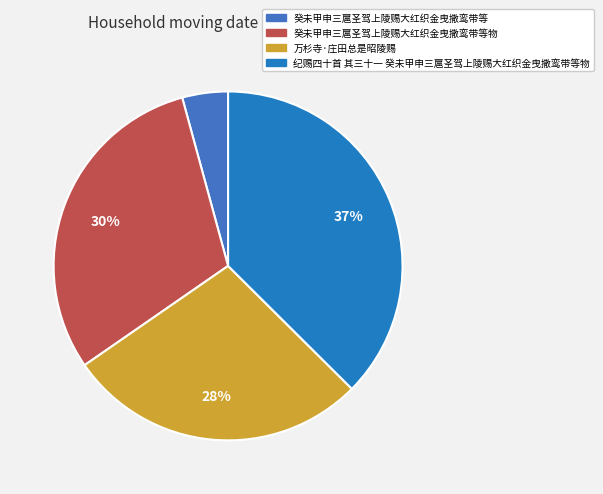

How many slices are in this pie chart?

4